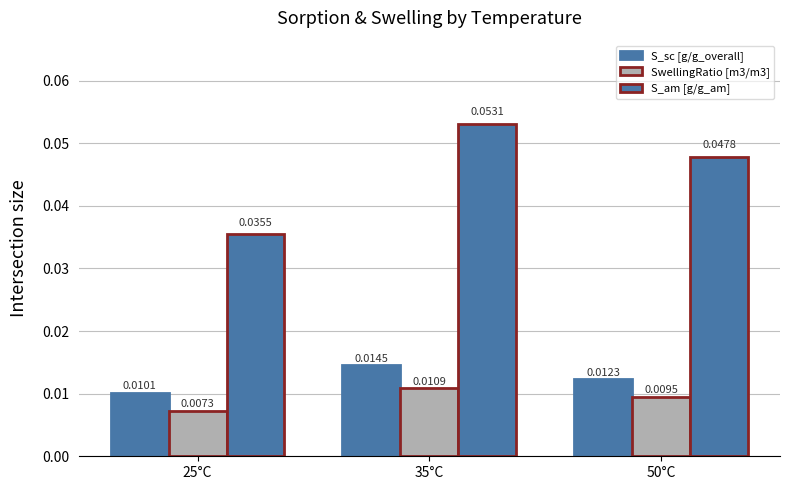

Reading left to right, extract all data points from this chart.

S_sc [g/g_overall]: 0.0	0.0	0.0
SwellingRatio [m3/m3]: 0.0	0.0	0.0
S_am [g/g_am]: 0.0	0.1	0.0